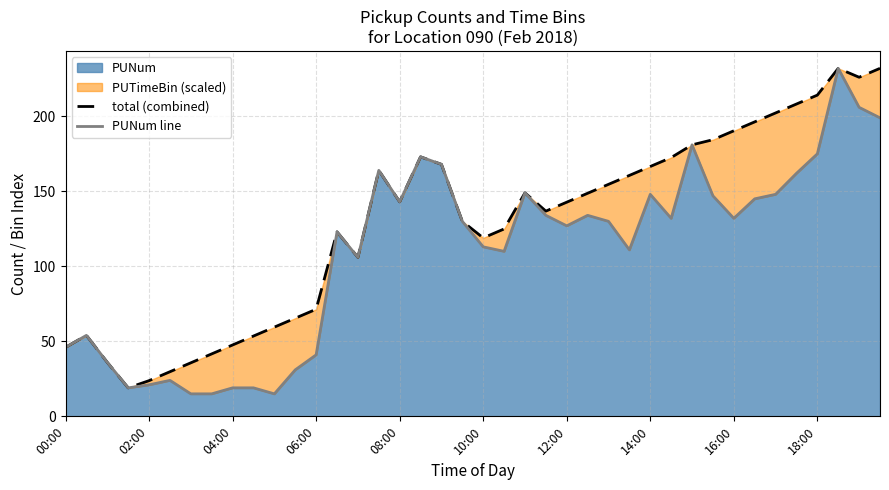

True or false: total (combined) has more than 2 interior local peaks.

True